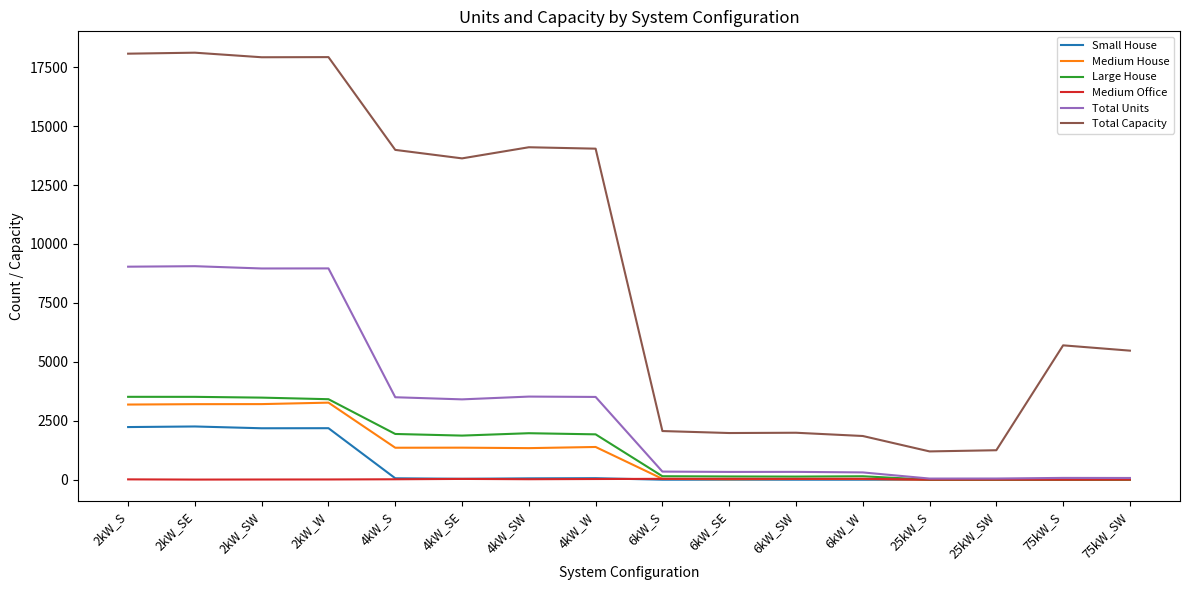

True or false: Total Units and Total Capacity intersect in this chart.

False